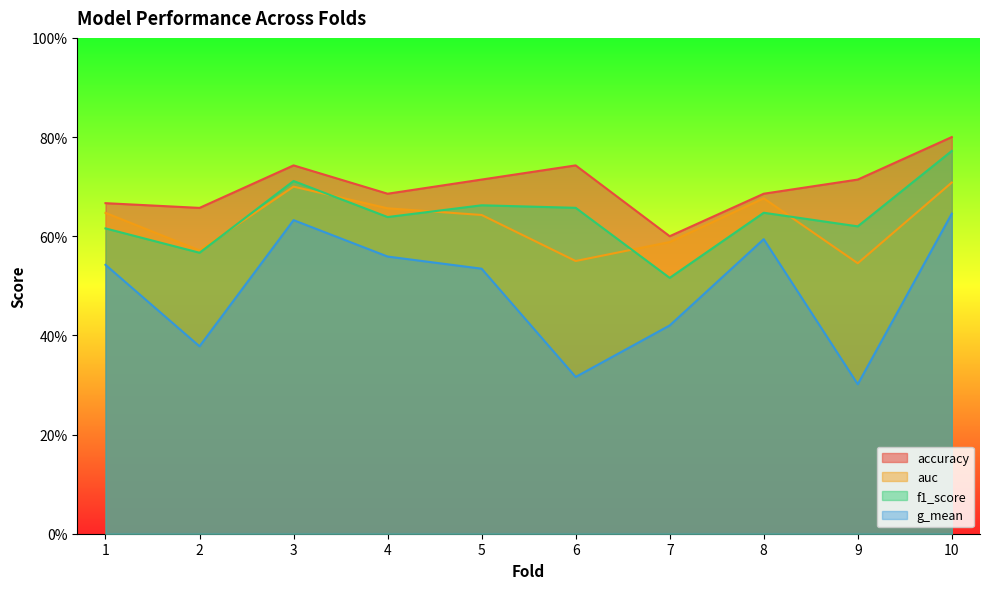

True or false: g_mean has a value of 0.4 at 3.

False